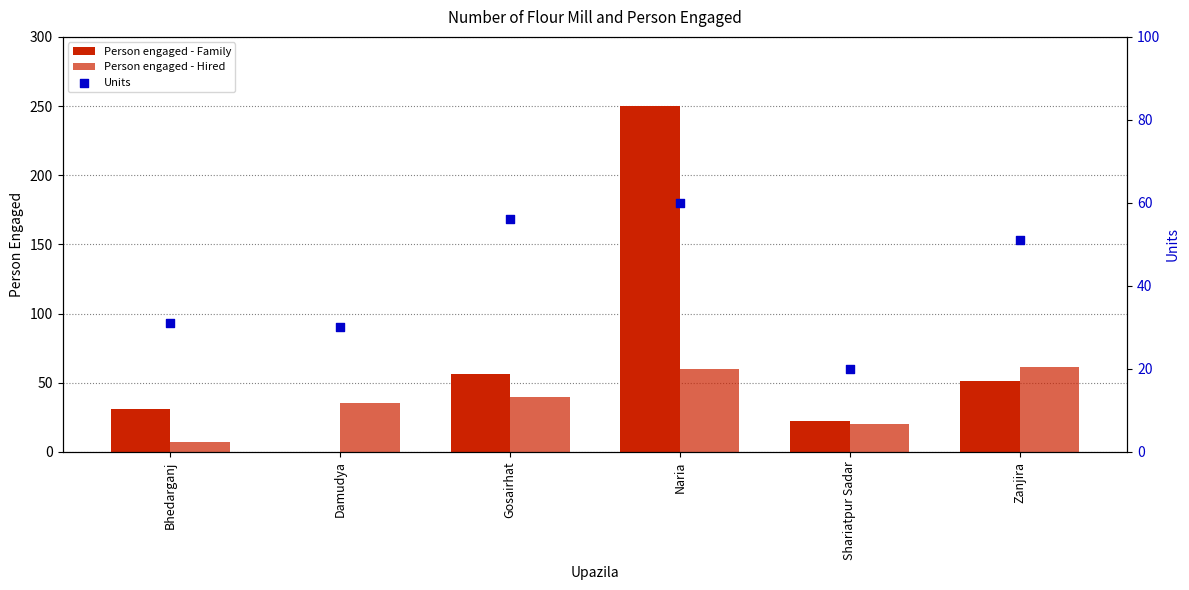

Which series has the widest spread of Y values?

Person engaged - Family